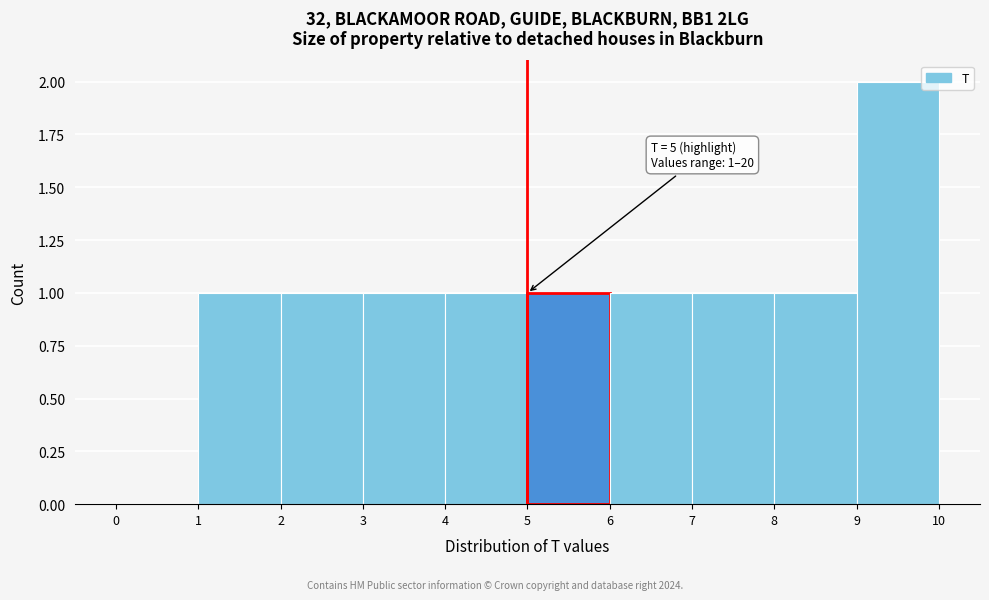

Which range on the x-axis has the tallest bar?

9 to 10